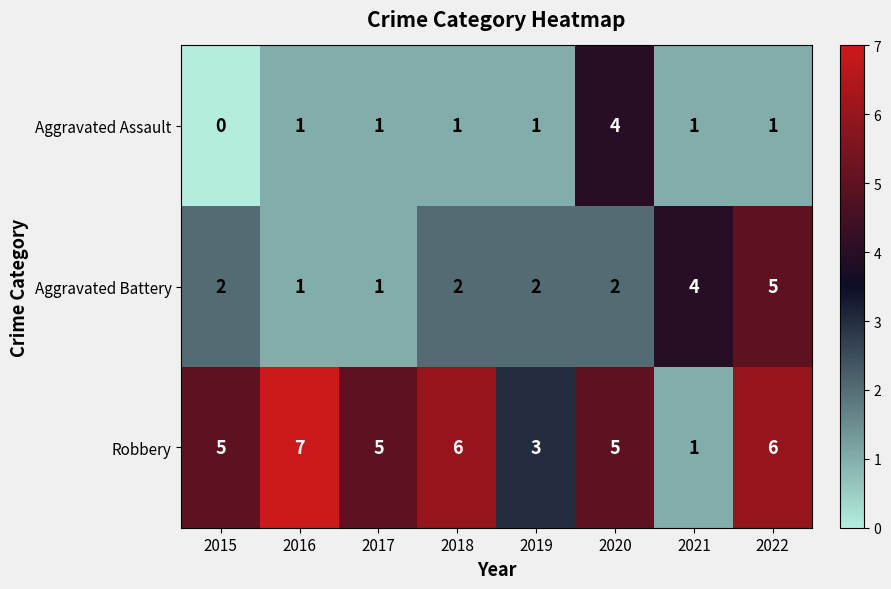

Rank the series by their average value, from lowest to highest.

Aggravated Assault, Aggravated Battery, Robbery